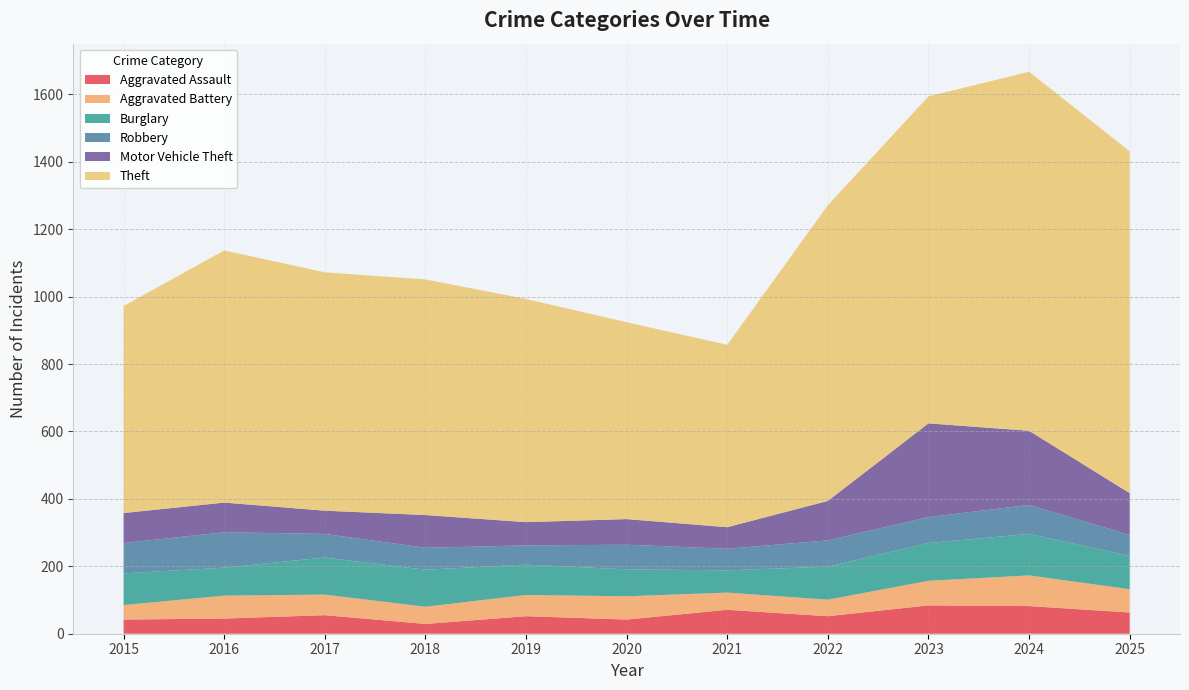

Reading left to right, list all the values displayed in this chart.

Aggravated Assault: 42	45	55	29	52	42	71	52	84	82	63
Aggravated Battery: 43	68	61	51	63	69	51	49	73	91	69
Burglary: 94	83	110	110	90	80	66	98	112	123	99
Robbery: 90	105	70	65	57	73	64	78	77	86	62
Motor Vehicle Theft: 89	88	69	97	69	76	64	117	278	220	124
Theft: 614	748	707	699	662	584	541	877	970	1065	1014